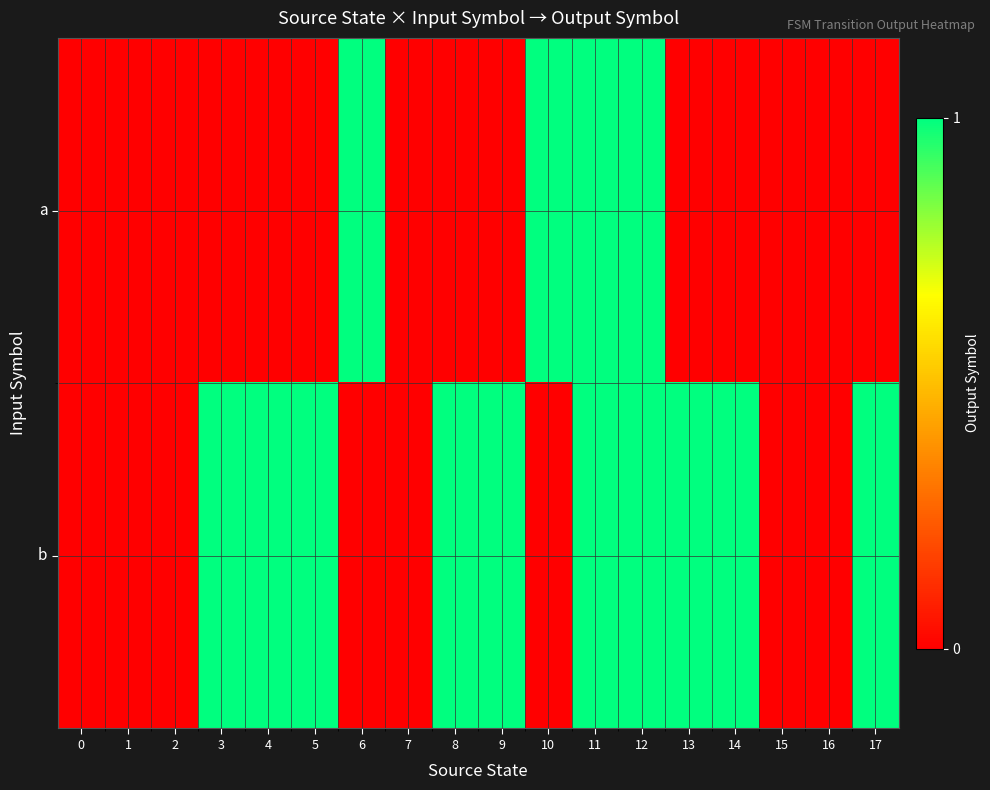

What is the spread (max minus min) of values at 6?

1